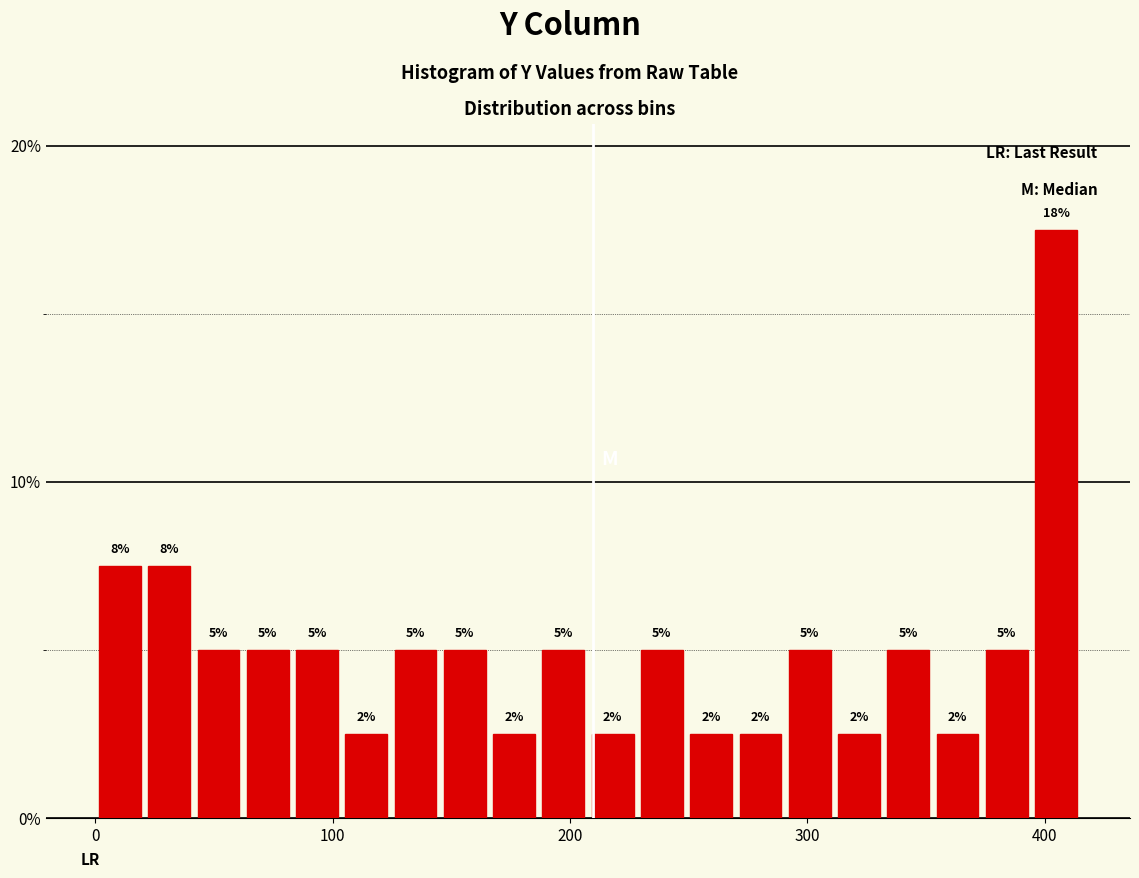

Around what value on the x-axis is the tallest bar? Give the approximate position of its centre, as read against the axis.

400